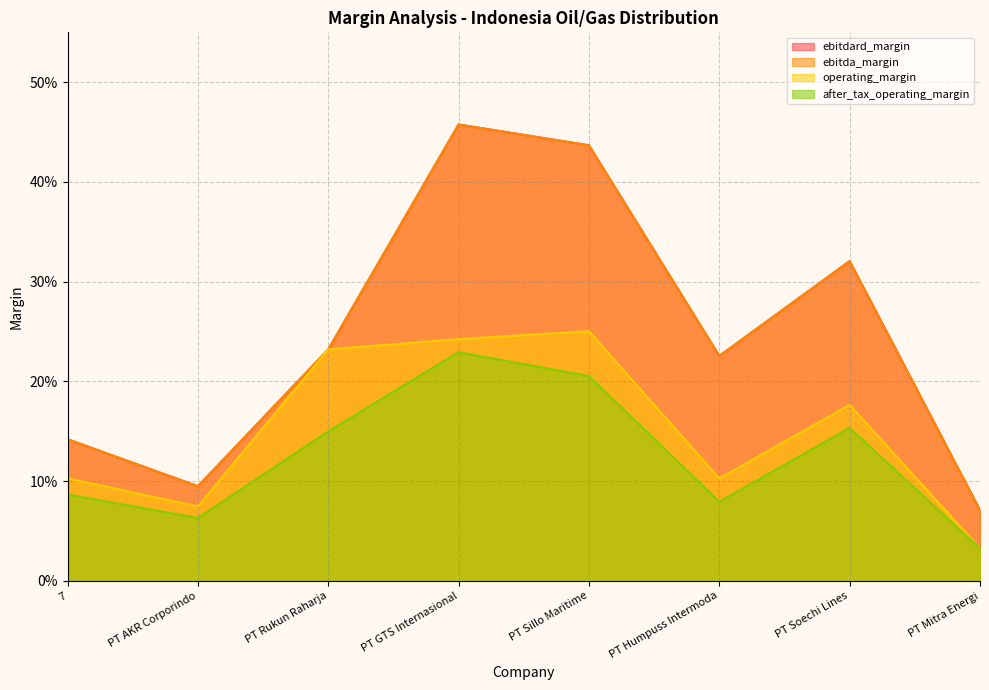

At how many categories does at least one series exceed 0?

8